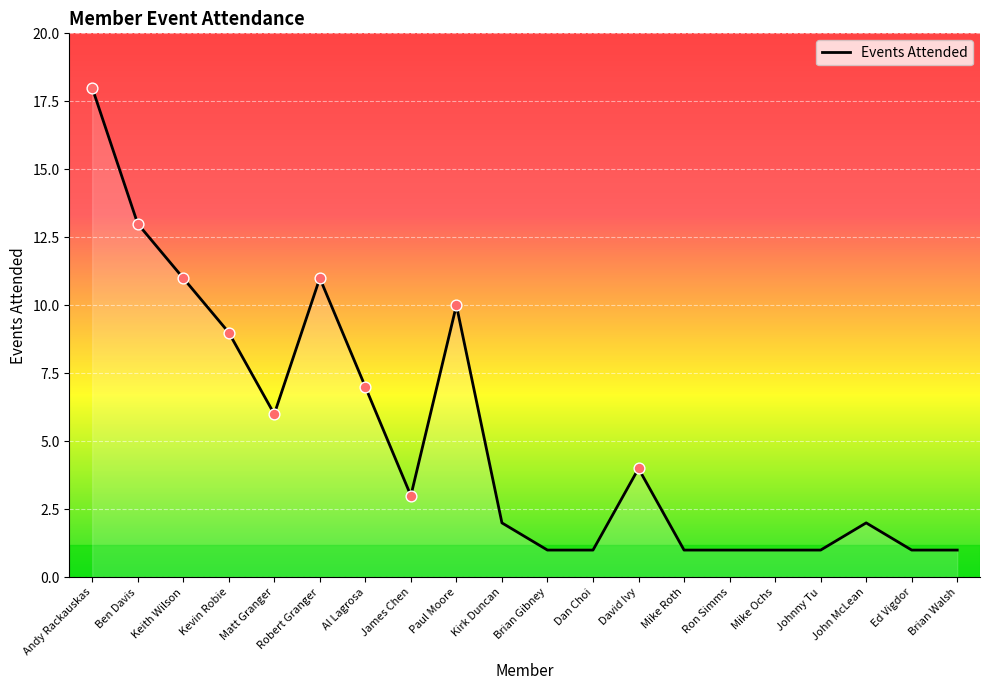

Between Keith Wilson and David Ivy, which is larger?

Keith Wilson